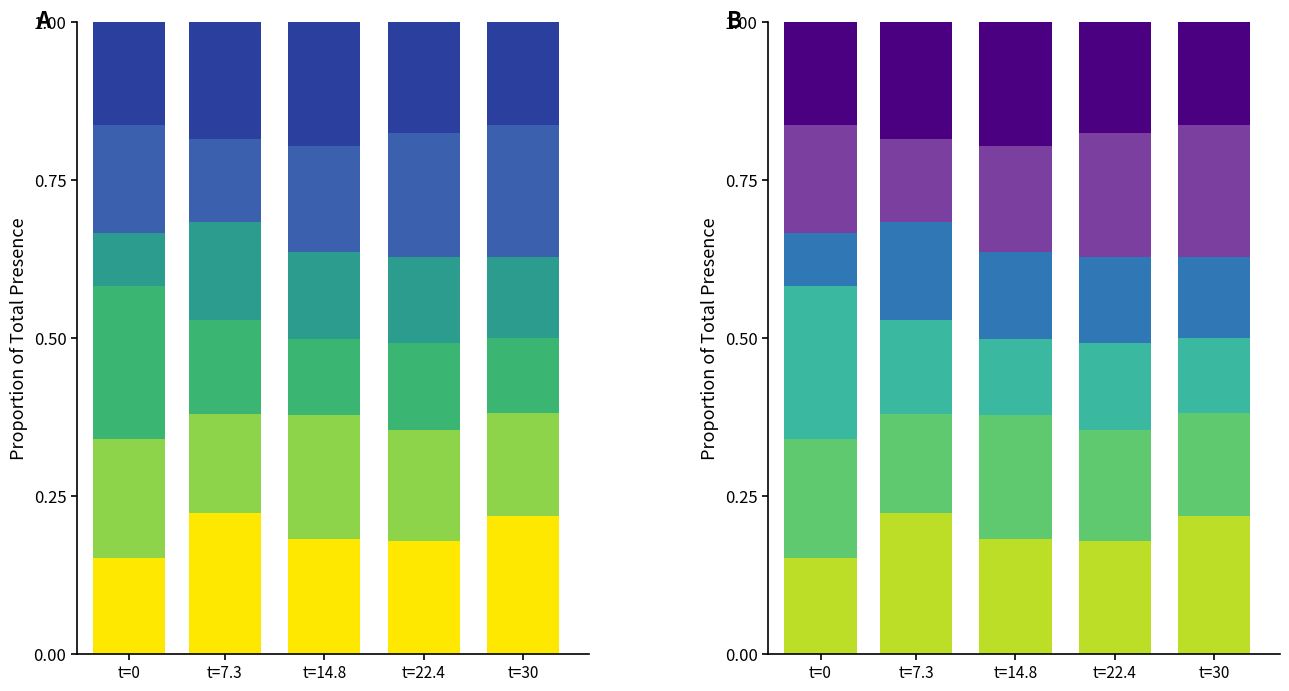

Which has a higher value, t=0 or t=7.3?

t=7.3